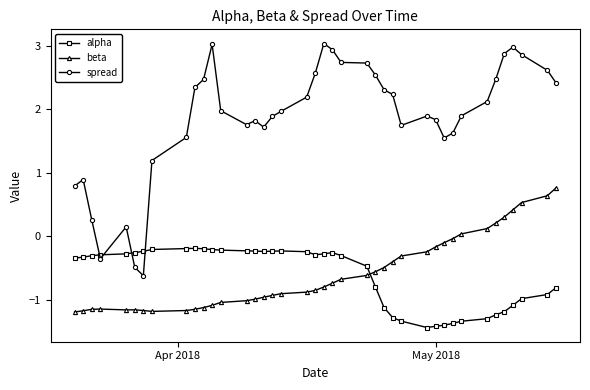

What is the difference between the second highest and minimum values in the spread series?

3.6